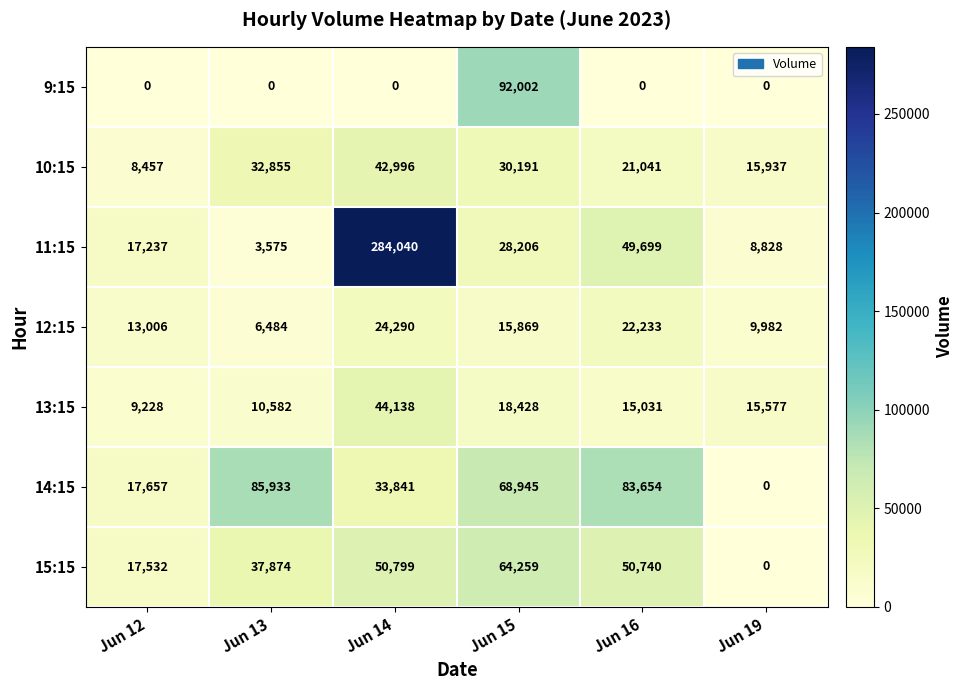

At which label is 15:15 closest to 32129?

Jun 13